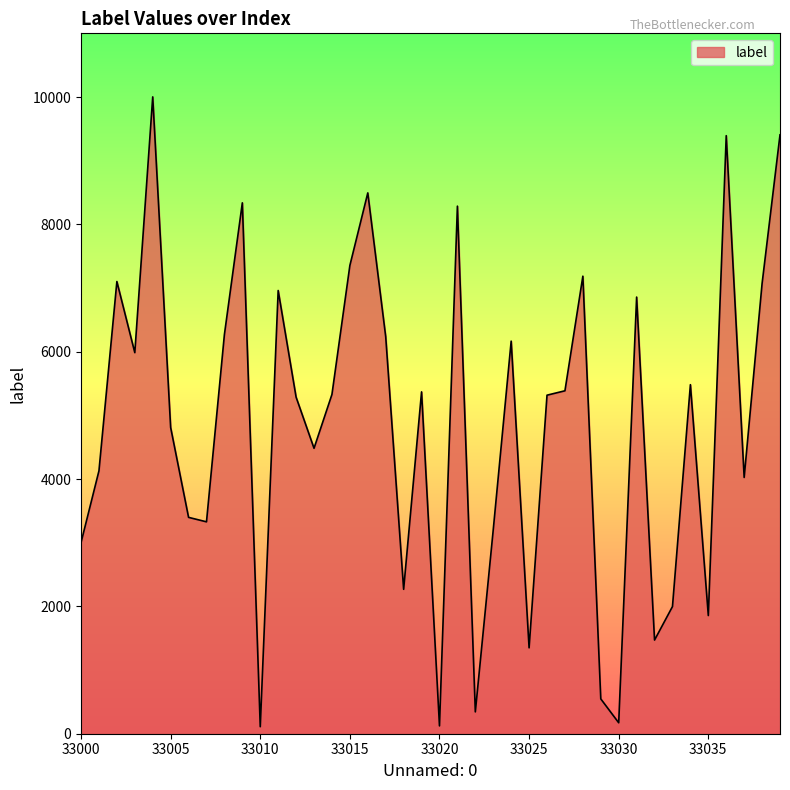

How many values are below 5329?

20